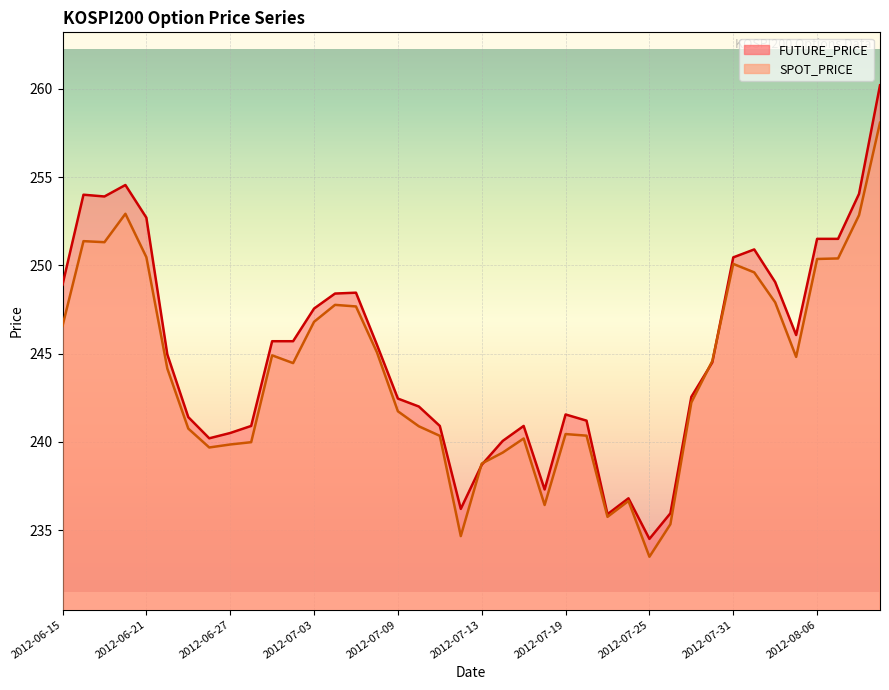

Which series has the largest range (max minus min)?

FUTURE_PRICE